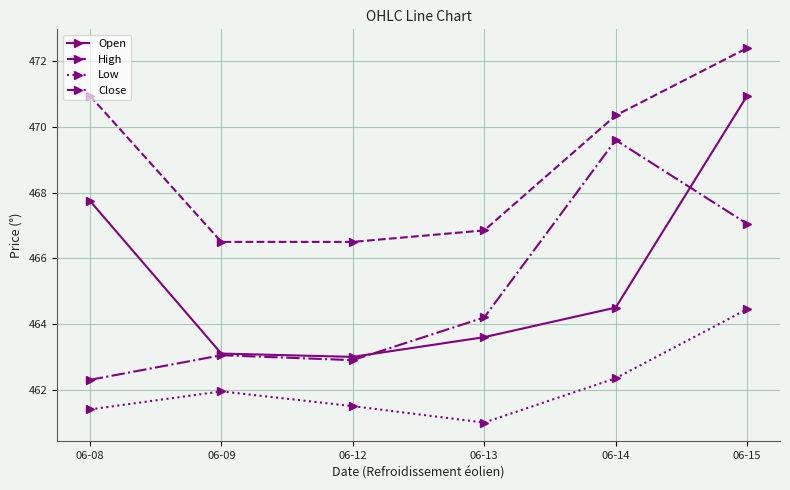

What is the value of the Close point at the 3rd from the left?

462.9